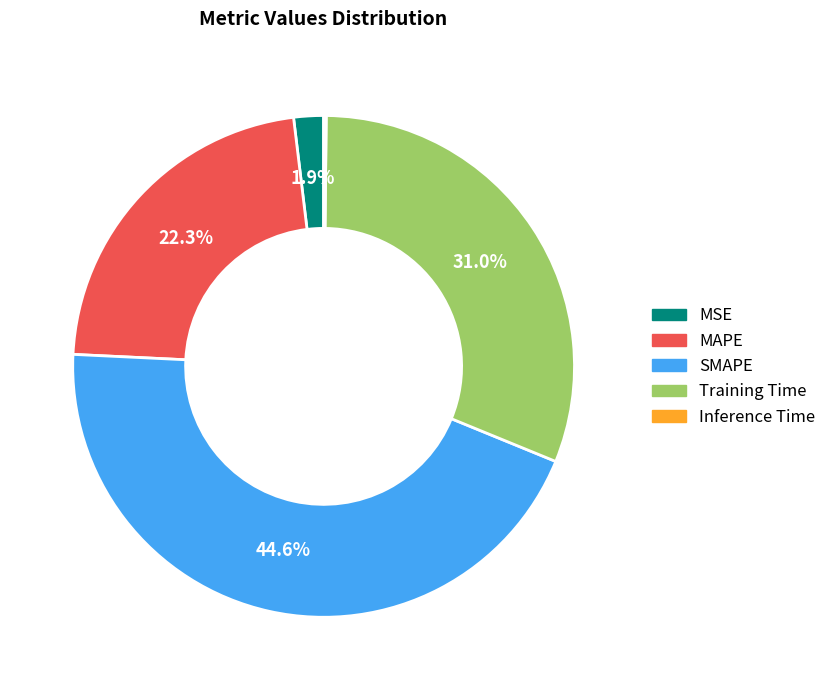

Does SMAPE represent more than half of the total?

No